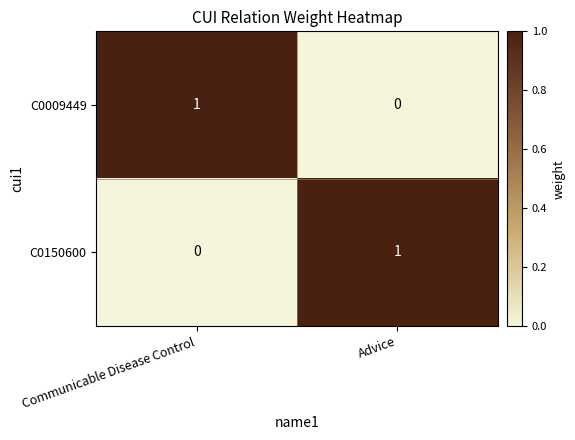

At which label does C0009449 reach its minimum?

Advice